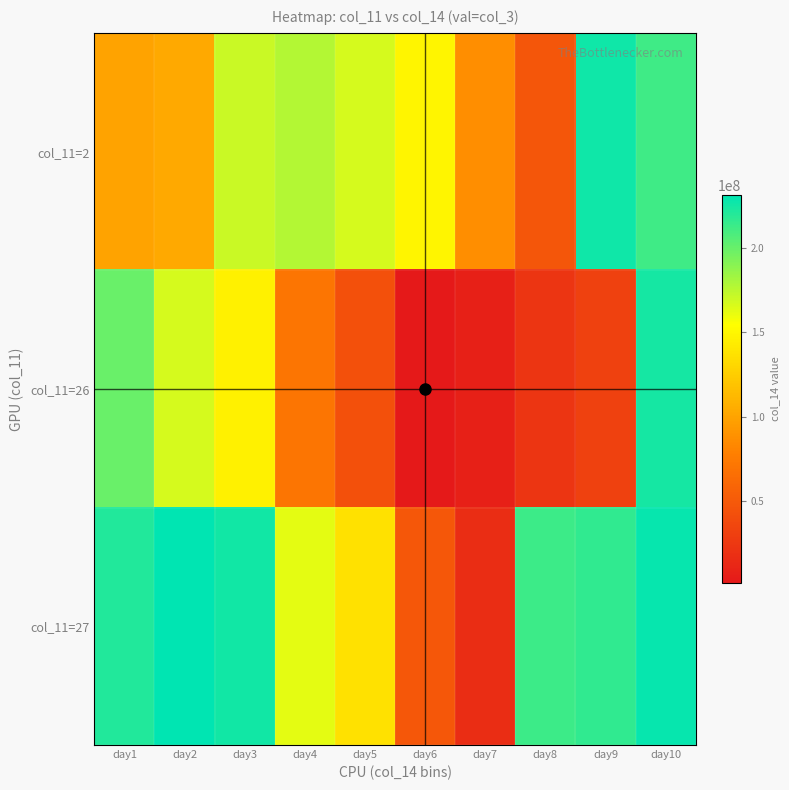

Which series changed the most between day3 and day7?

col_11=27